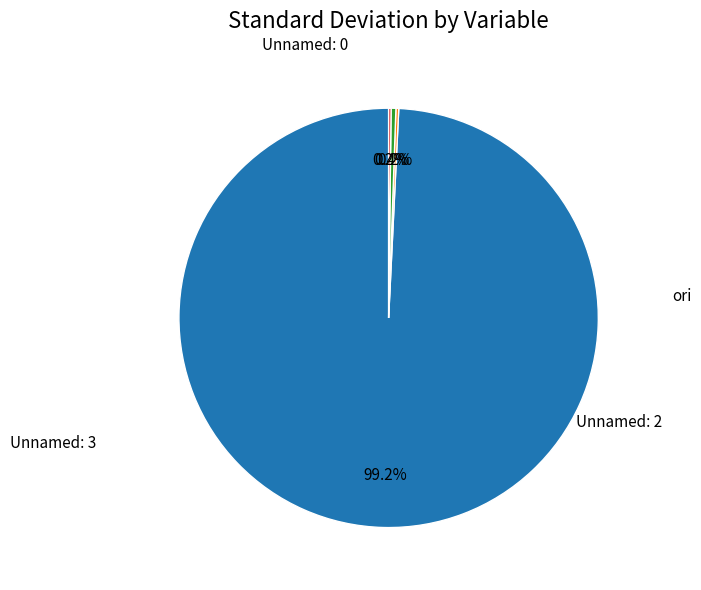

Does any single category account for the majority?

Yes